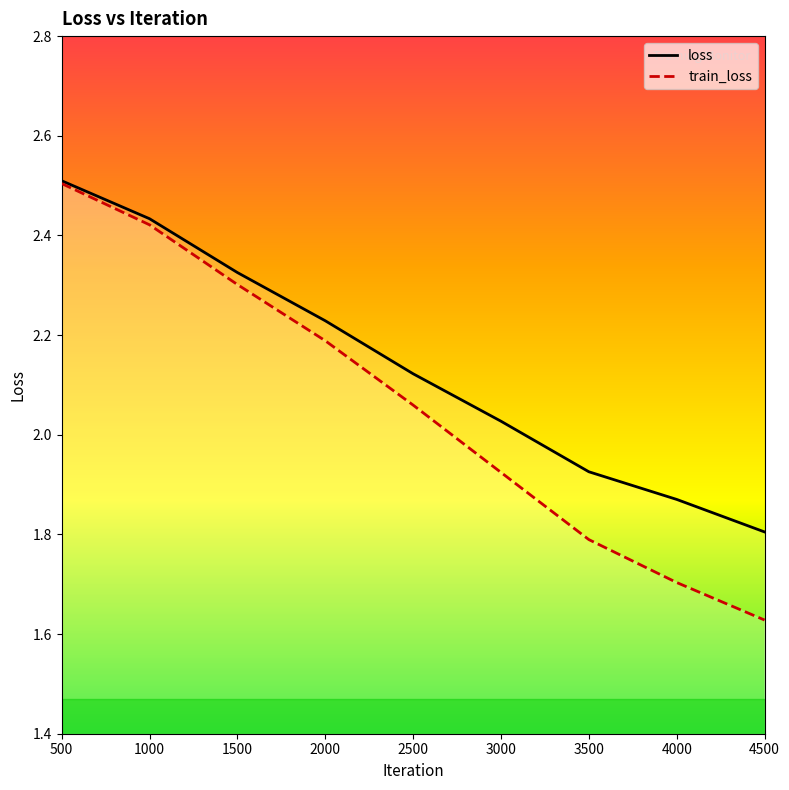

The train_loss series shows 2.3 at 1500. True or false?

True